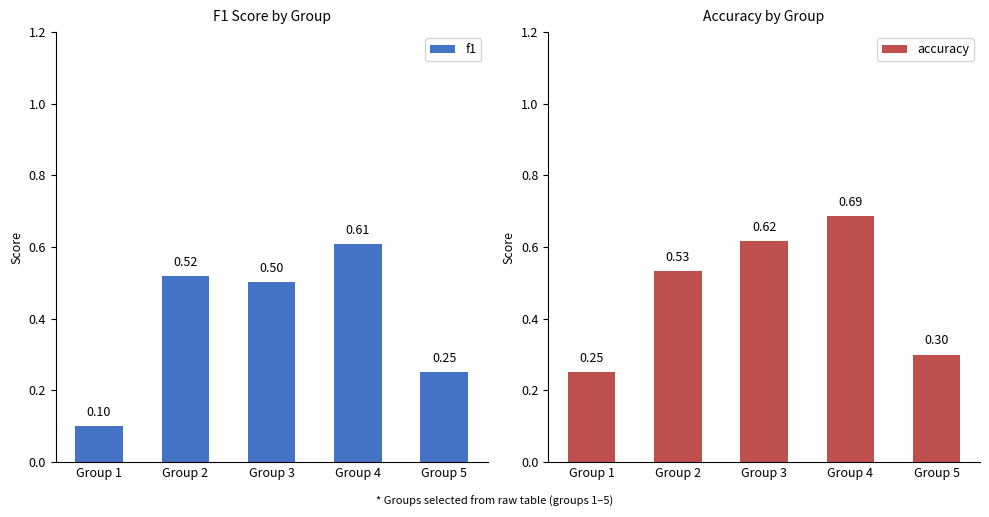

What is the value of the f1 bar at the 5th from the left?

0.3